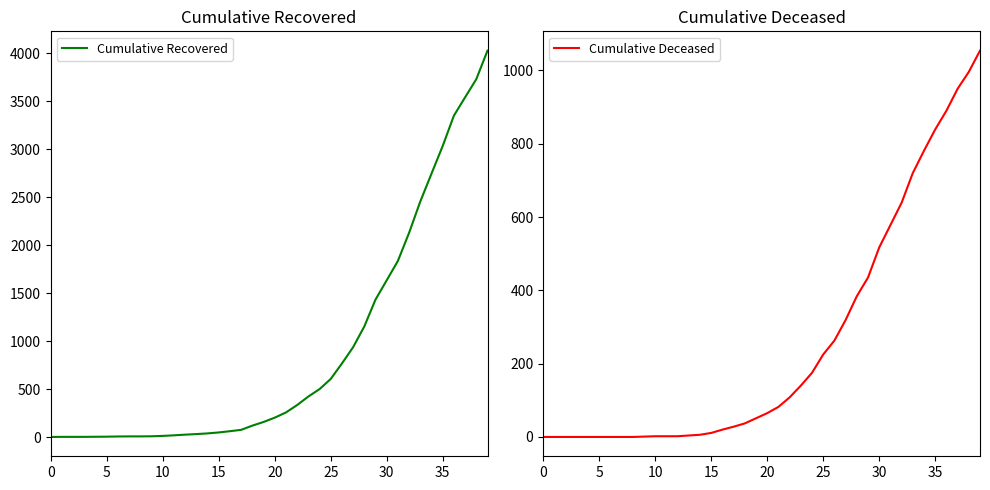

How many lines are shown in the chart?

2